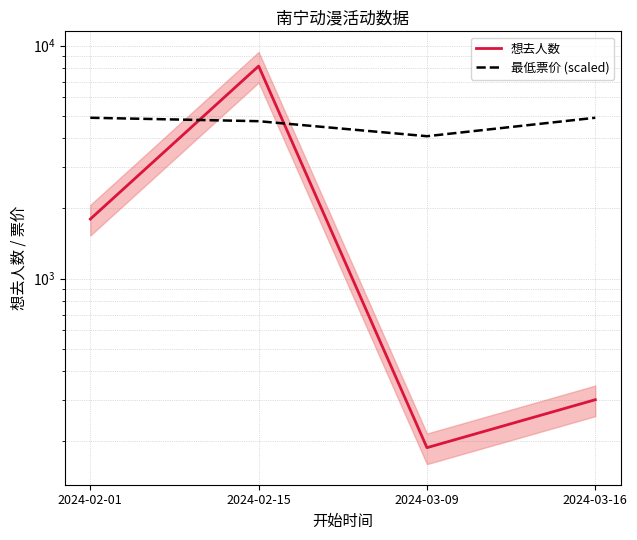

What are all the series names shown in the legend?

想去人数, 最低票价 (scaled)